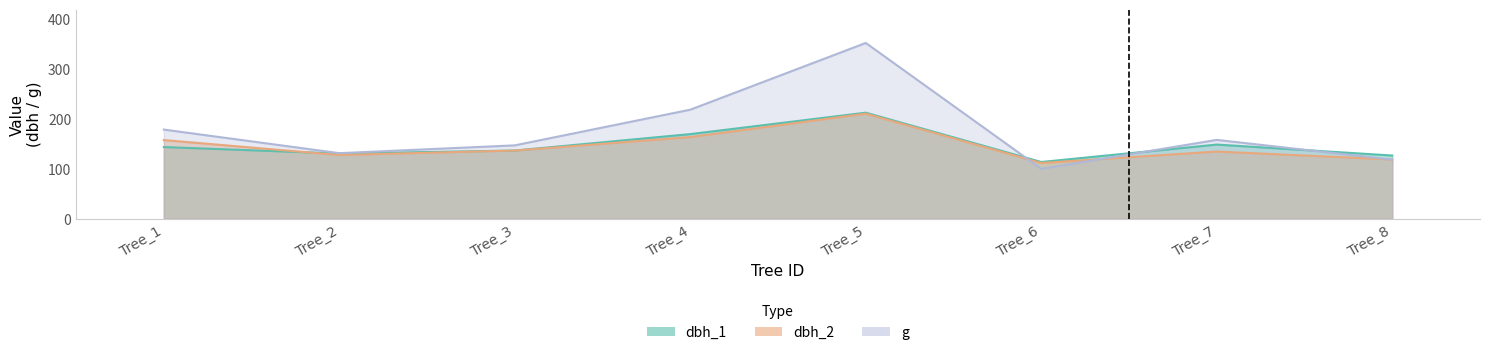

What is the difference between the second highest and minimum values in the dbh_1 series?

56.0